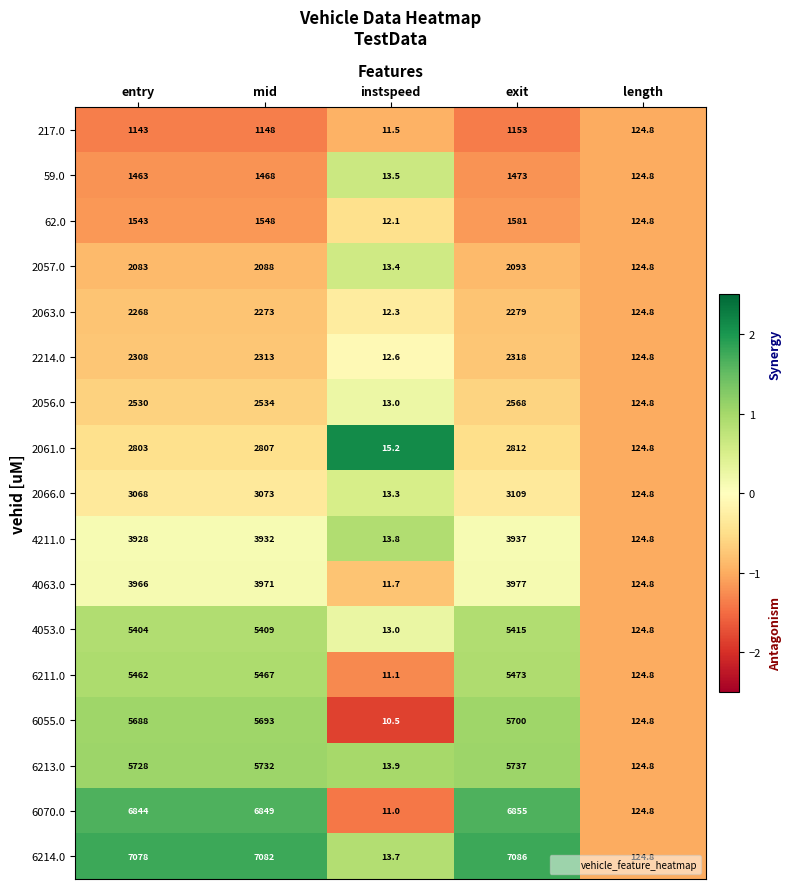

What is the sum of all 2214.0 values?

7076.4